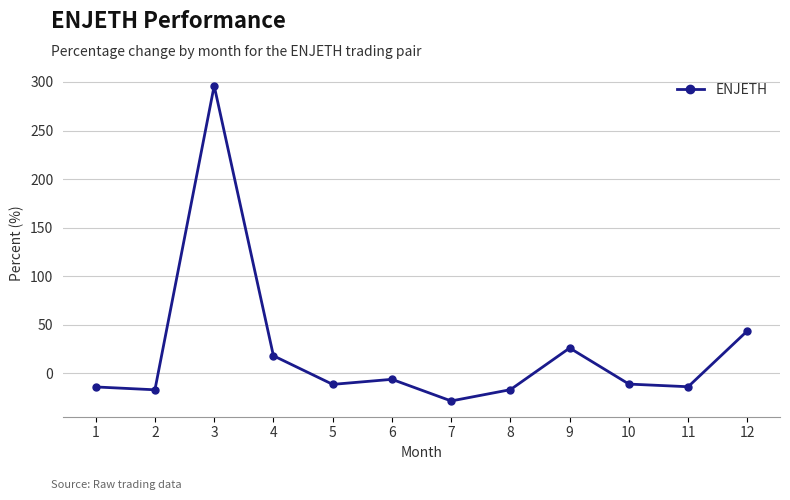

True or false: the data has more than 1 interior local peaks.

True